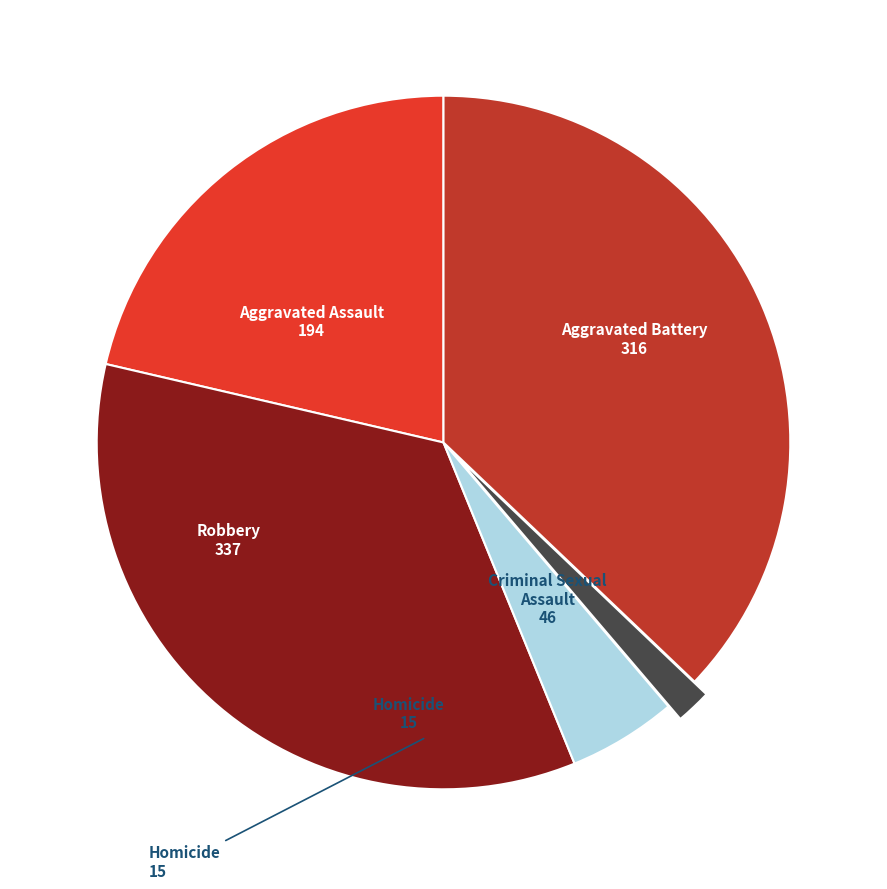

What is the largest slice in the pie chart?

Robbery